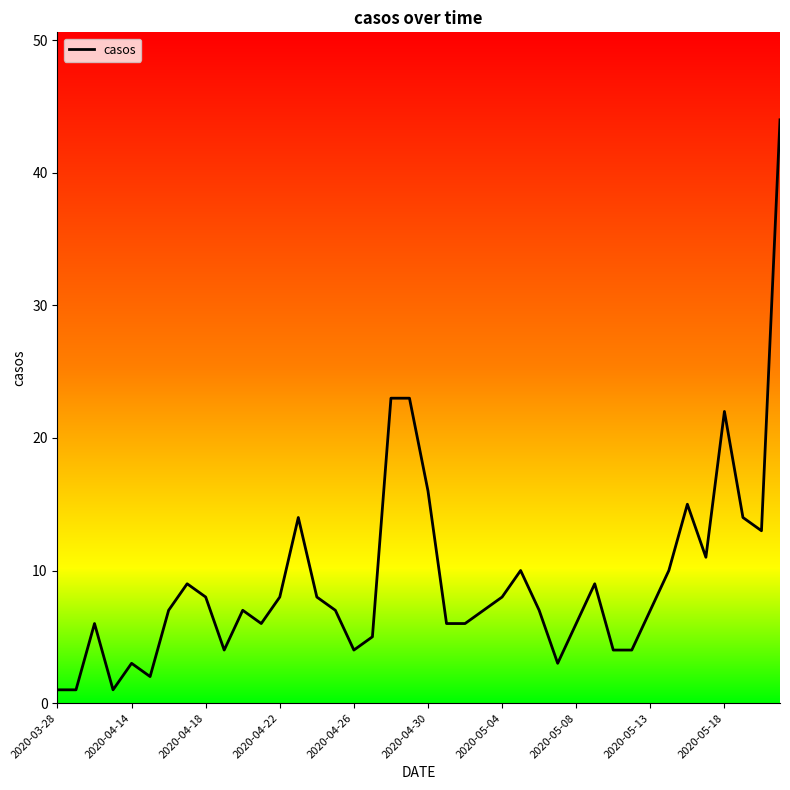

What is the greatest value displayed?

44